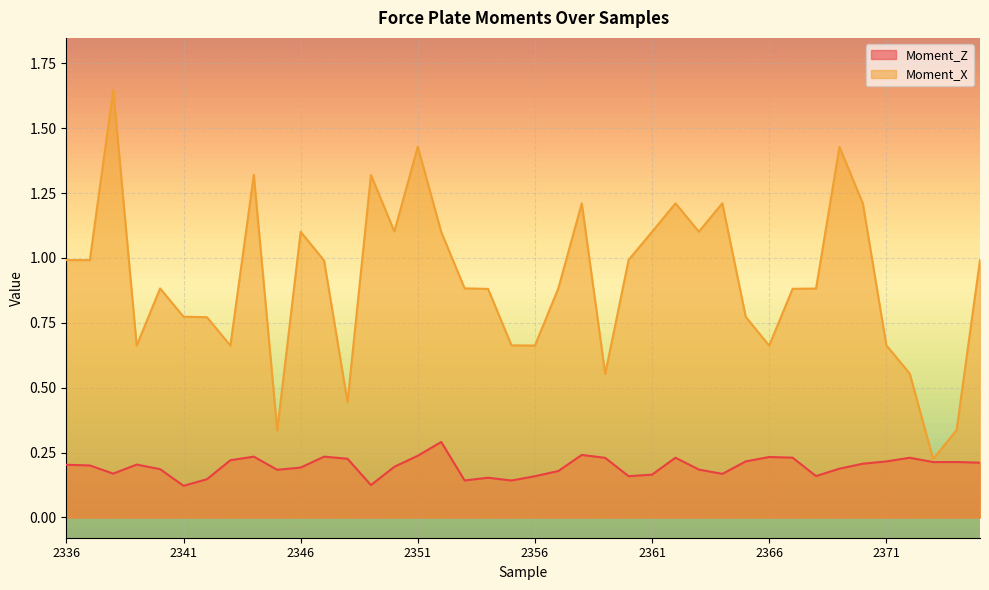

Which has a higher value, 2351 or 2357?

2351